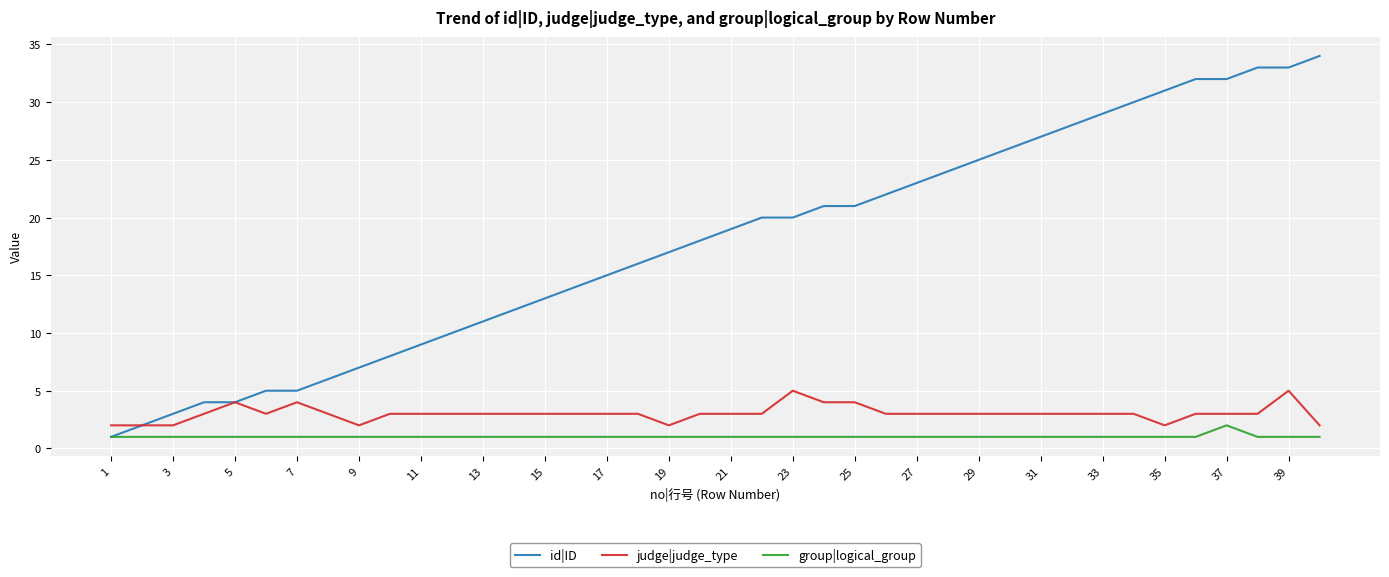

Which series has the largest range (max minus min)?

id|ID